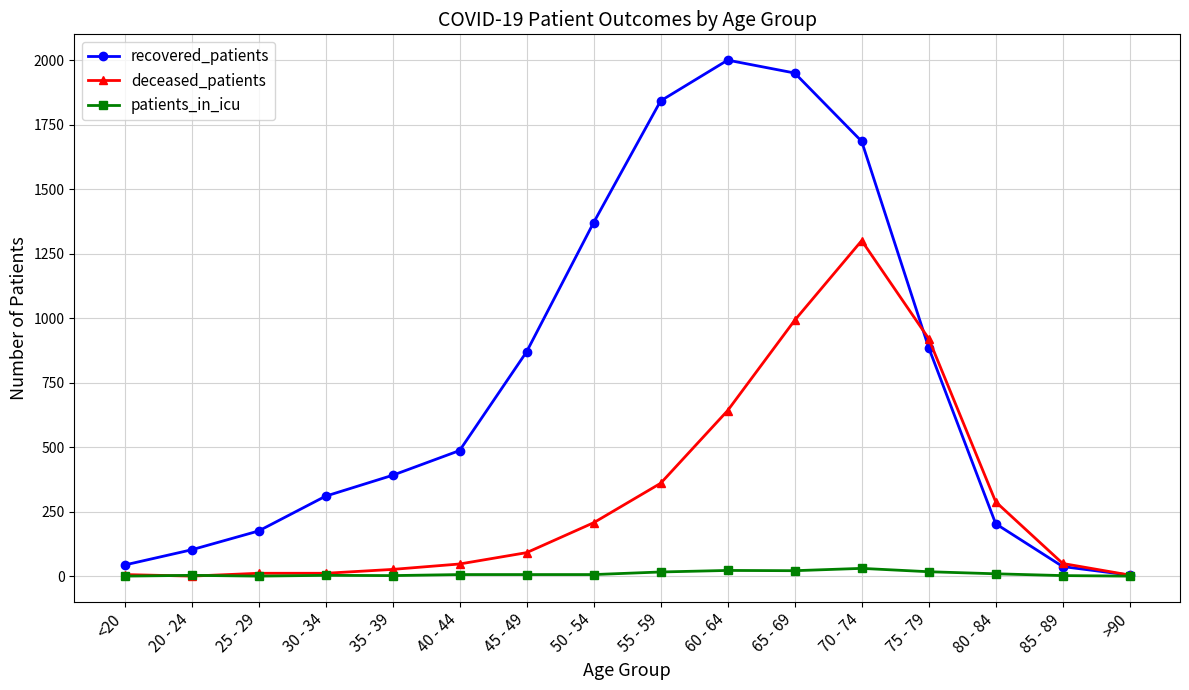

How many data points in patients_in_icu are less than 6?

7